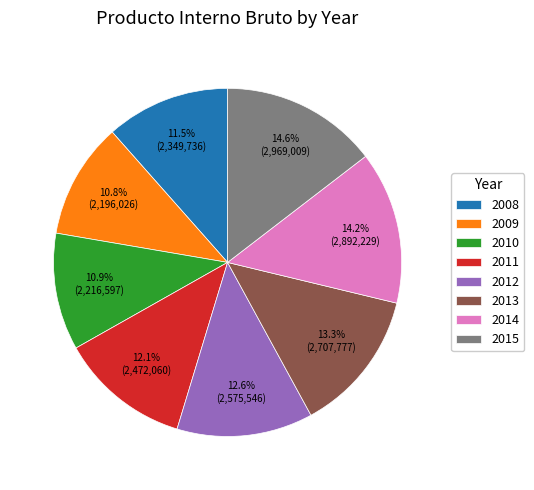

What percentage is the 2013 slice, to the nearest percent?

13%